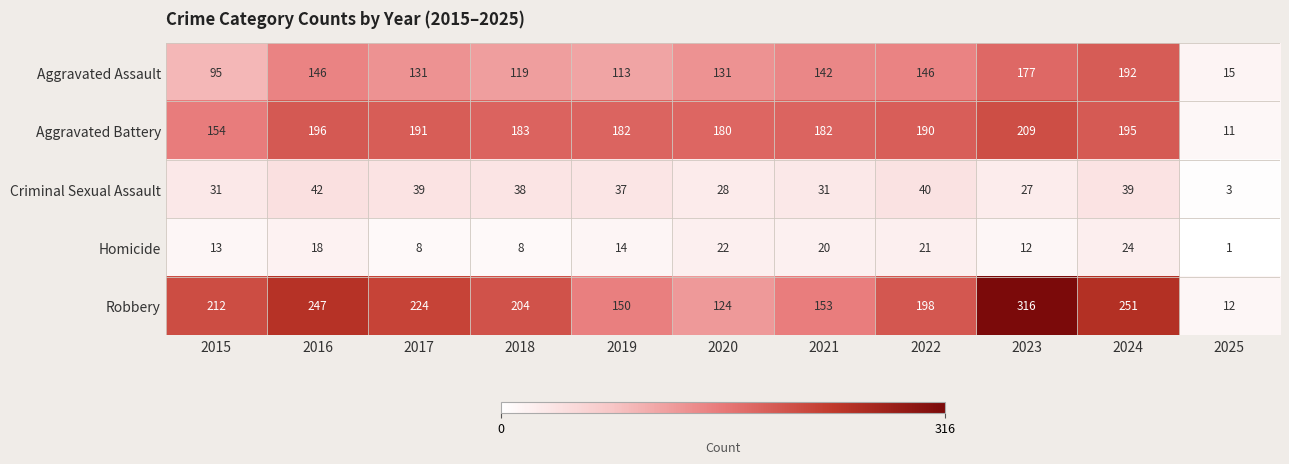

Between 2015 and 2024, which series saw the biggest shift?

Aggravated Assault